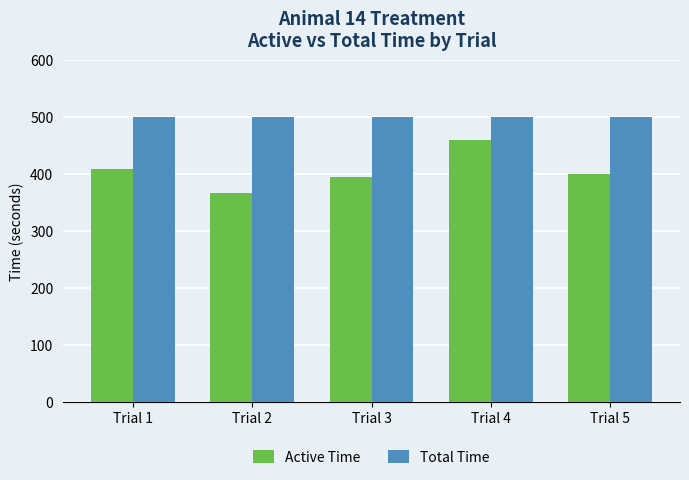

What is the maximum value shown in the chart?

500.0